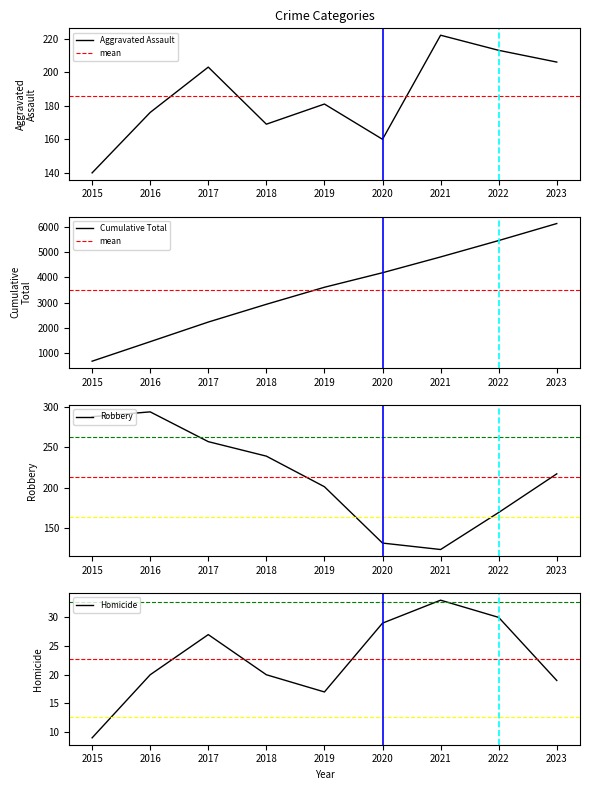

Read the Aggravated Assault value at 2018.

169